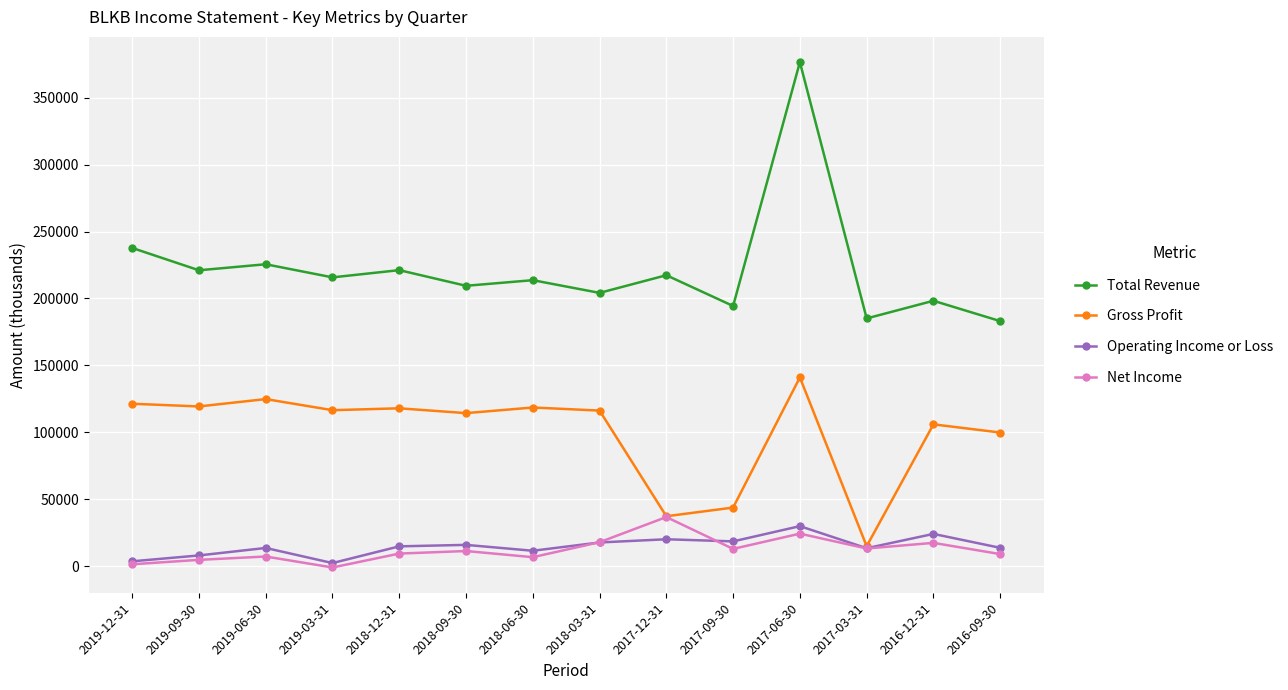

What is the highest value of the Total Revenue series?

376700